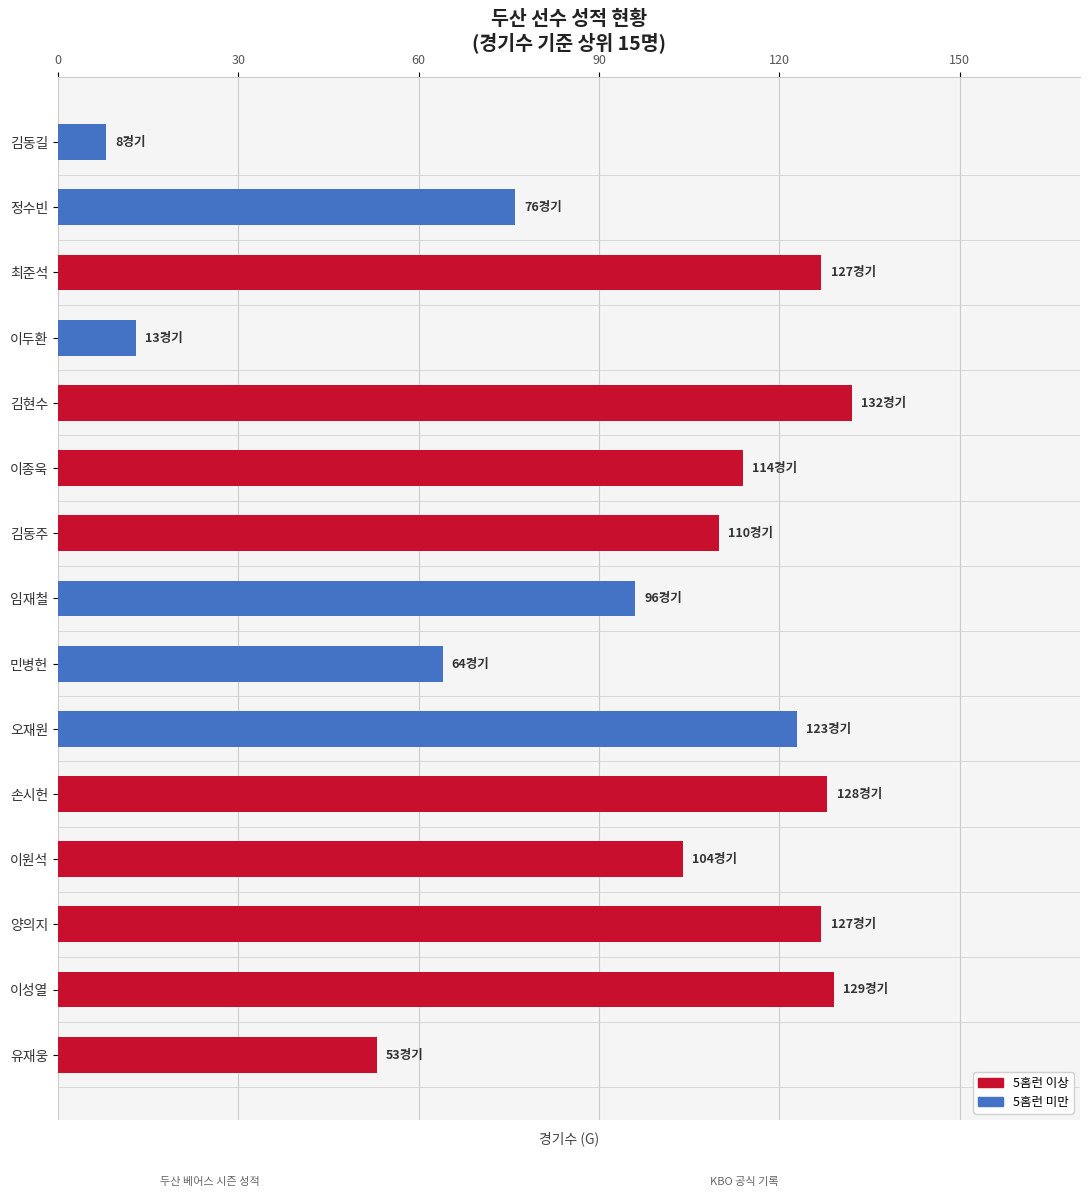

Is it true that the value at 정수빈 is 76?

True